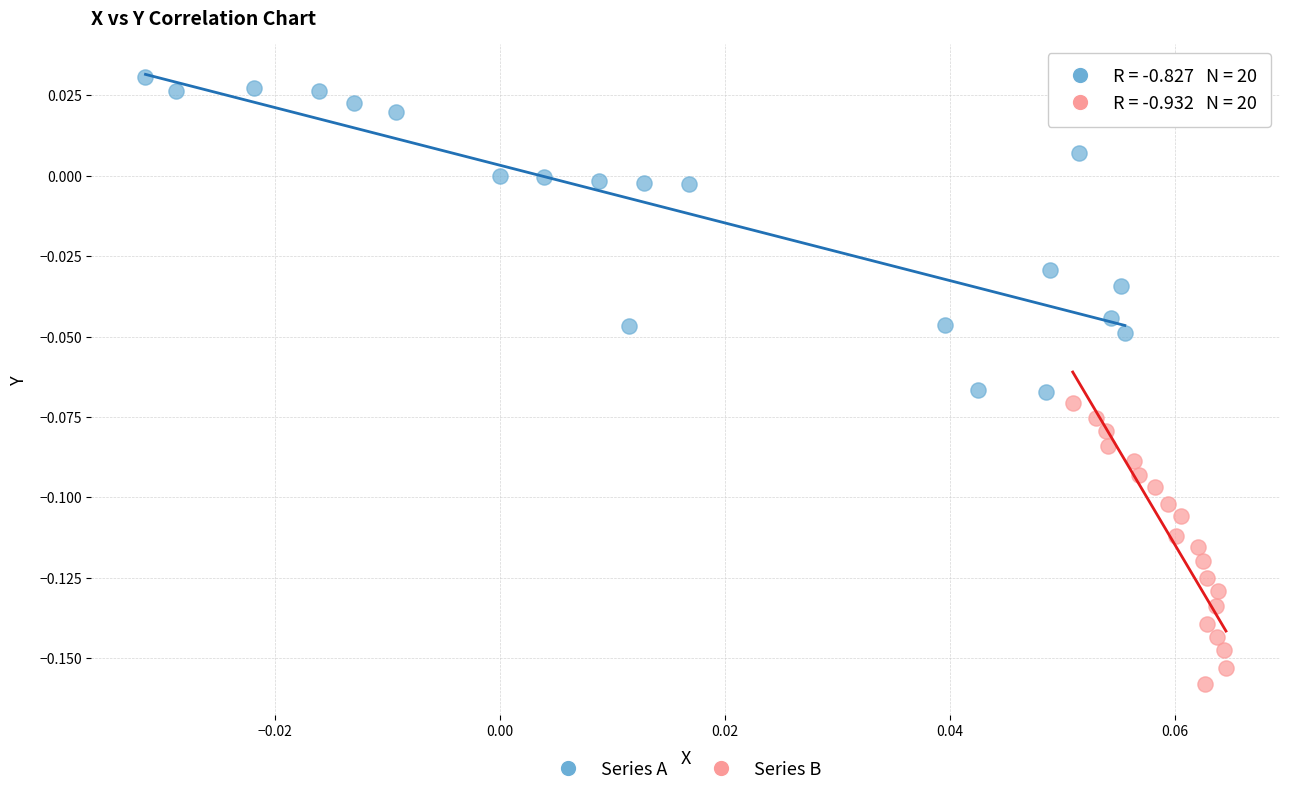

Which series contains the lowest Y value?

Series B